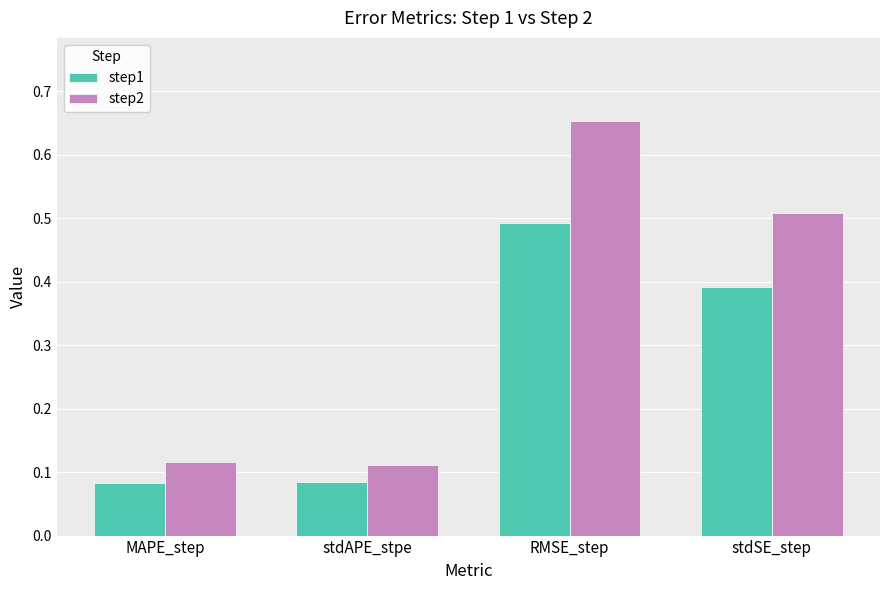

What is the total value across all series at RMSE_step?

1.1